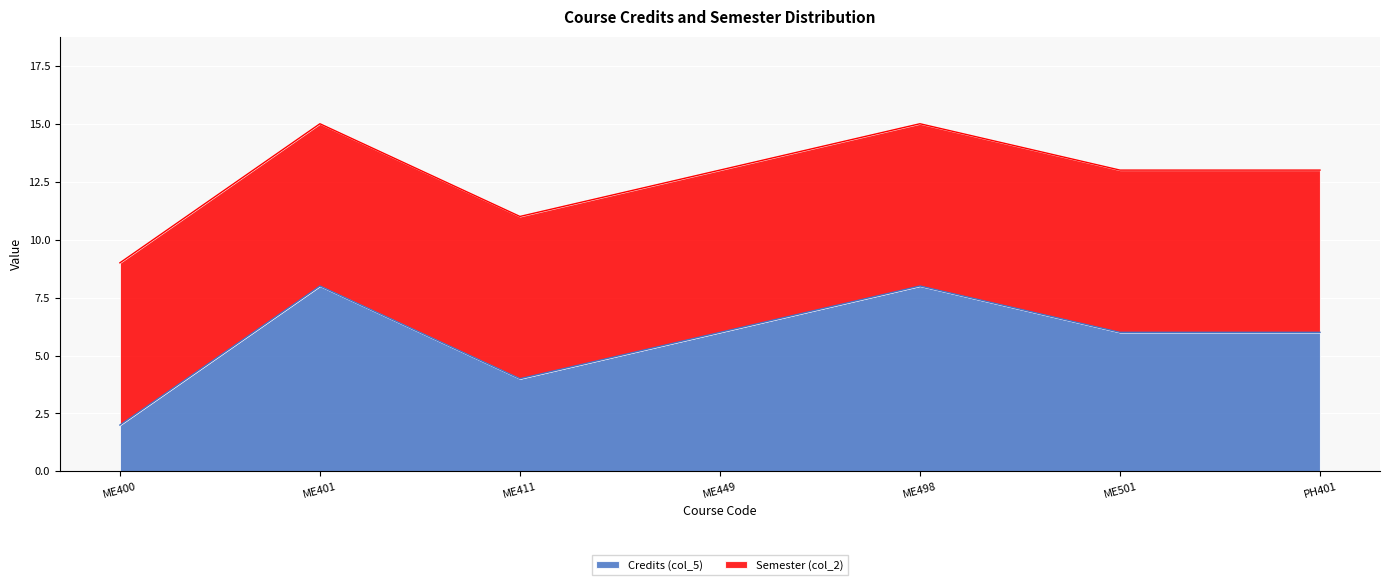

Reading right to left, extract all data points from this chart.

13	13	15	13	11	15	9